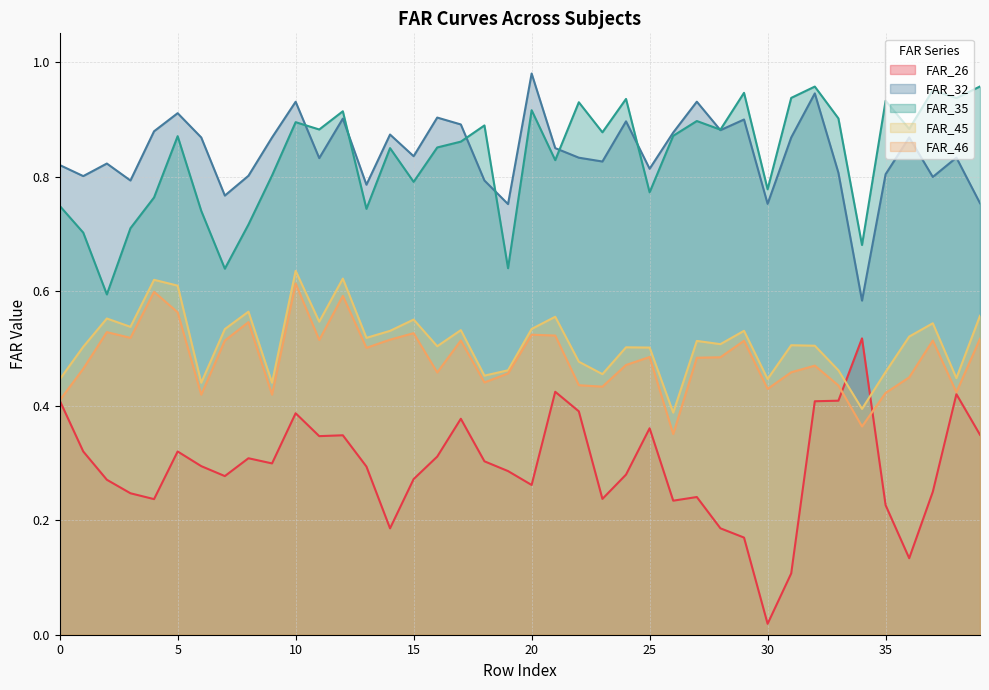

What is the maximum value shown in the chart?

1.0